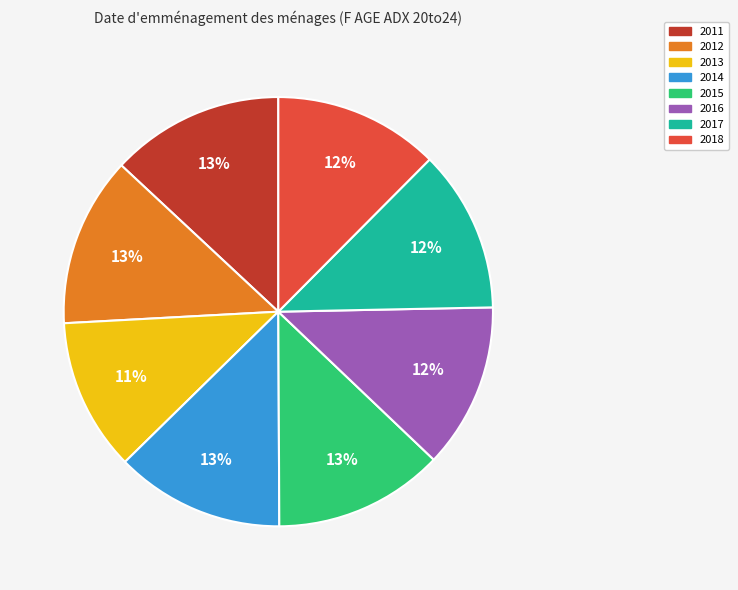

Is there a majority slice in this chart?

No